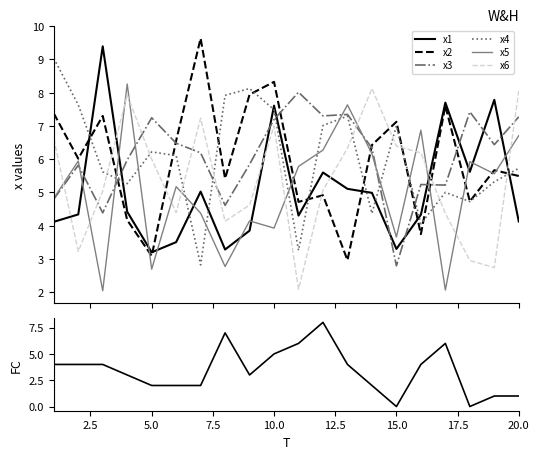

How many values in the x1 series exceed 4?

15